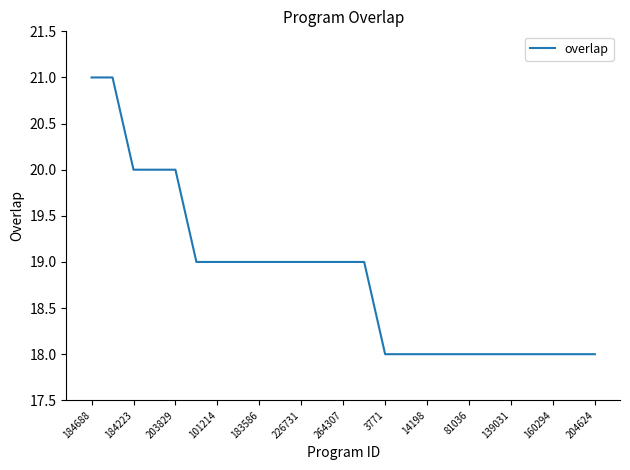

What is the average value?

19